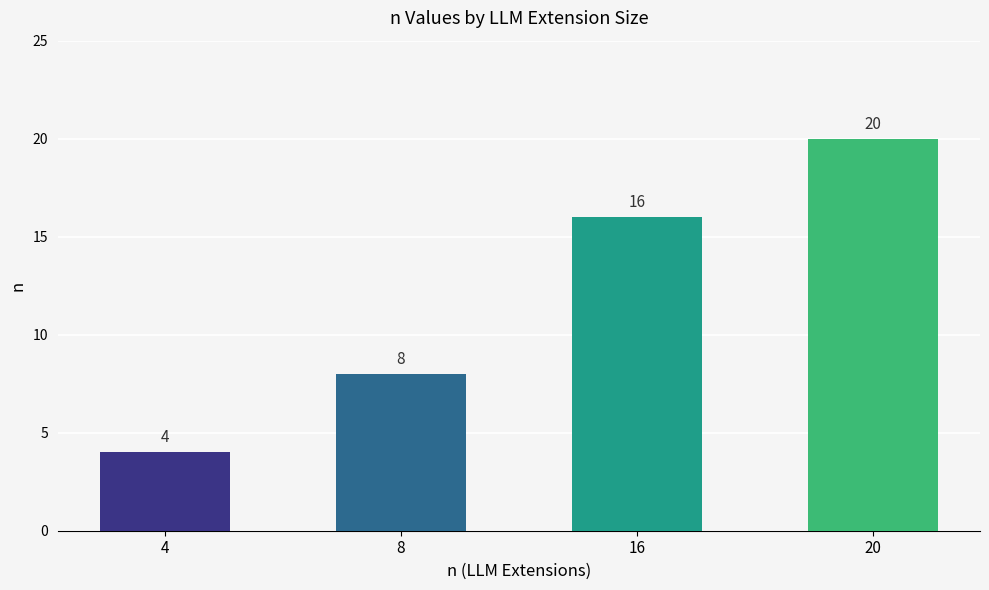

Reading left to right, list all the values displayed in this chart.

4=4	8=8	16=16	20=20